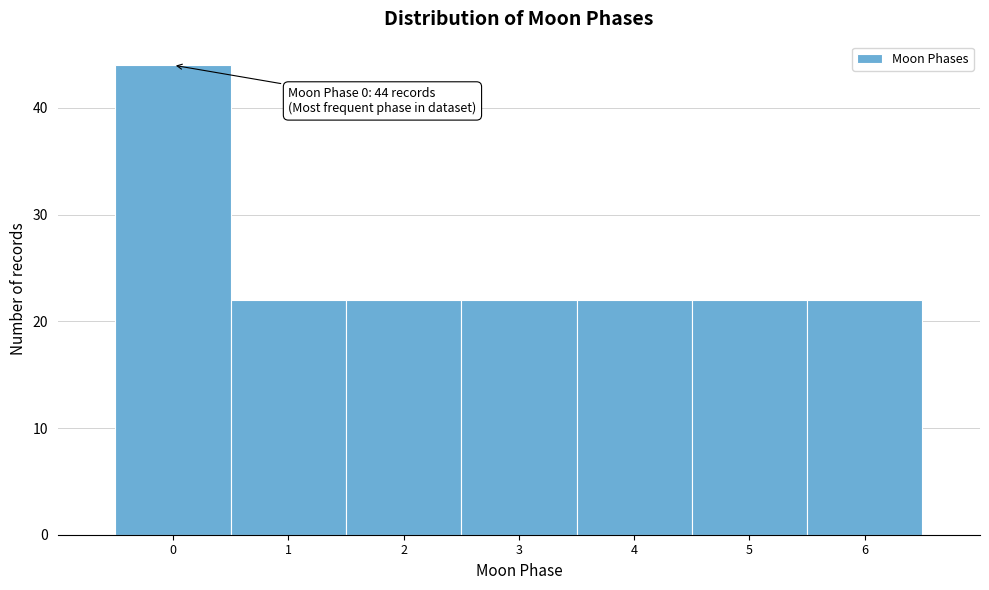

Reading left to right, transcribe all the data shown in this chart.

0=44	1=22	2=22	3=22	4=22	5=22	6=22